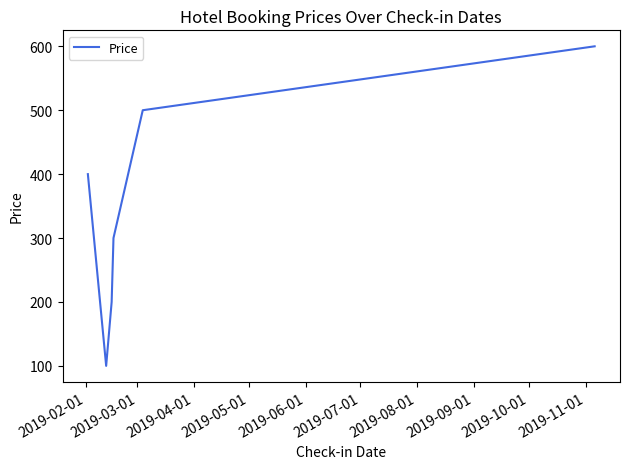

What is the maximum value shown in the chart?

600